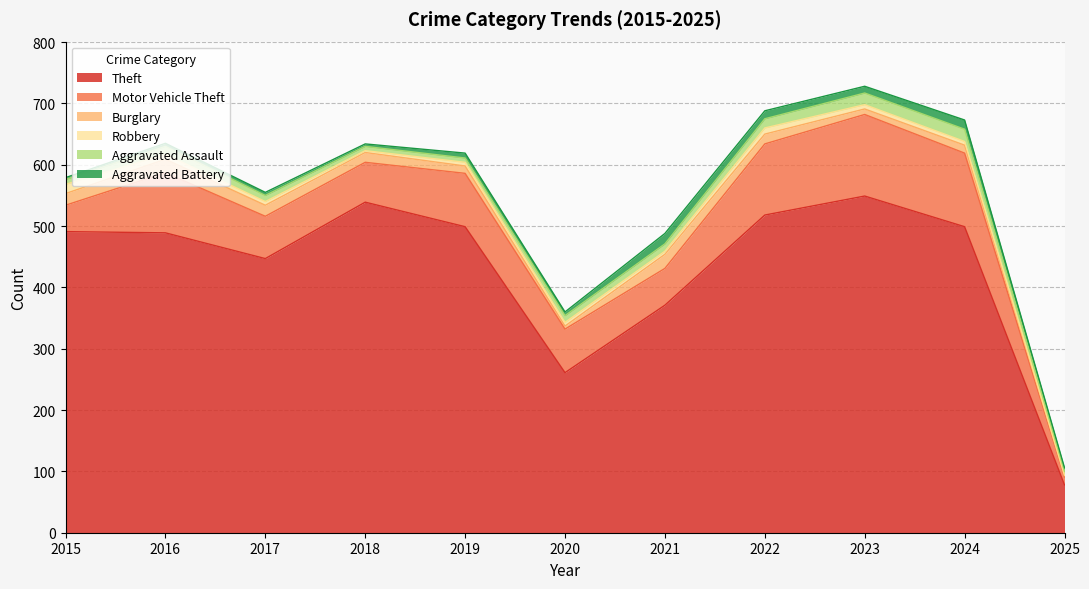

How many data points does each series have?

11